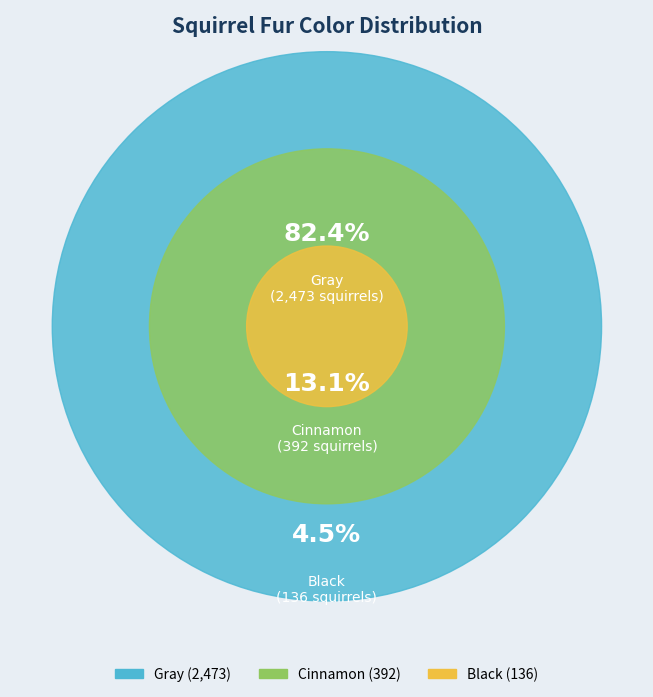

The Black slice represents 5% of the pie. True or false?

True